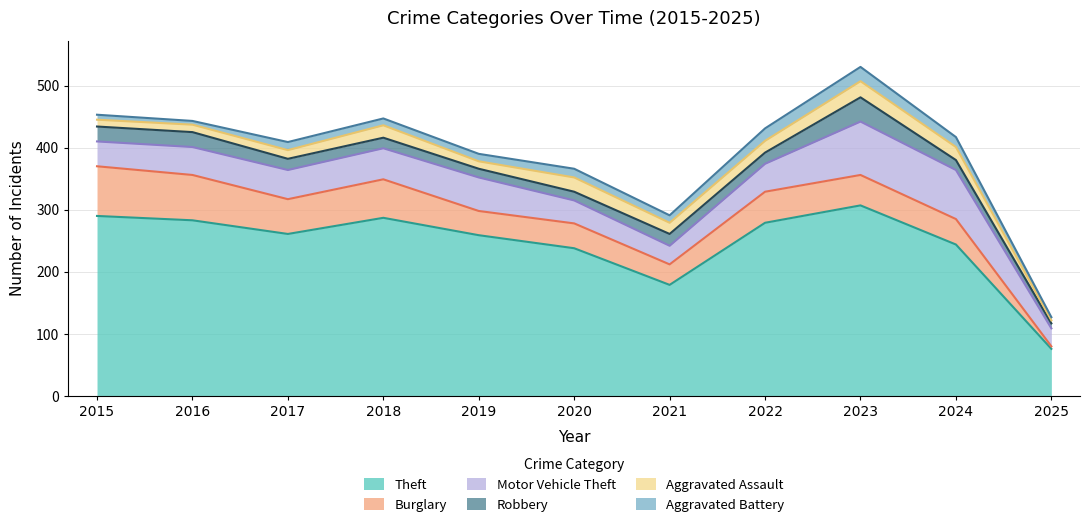

How many interior local valleys does the Aggravated Assault series have?

2